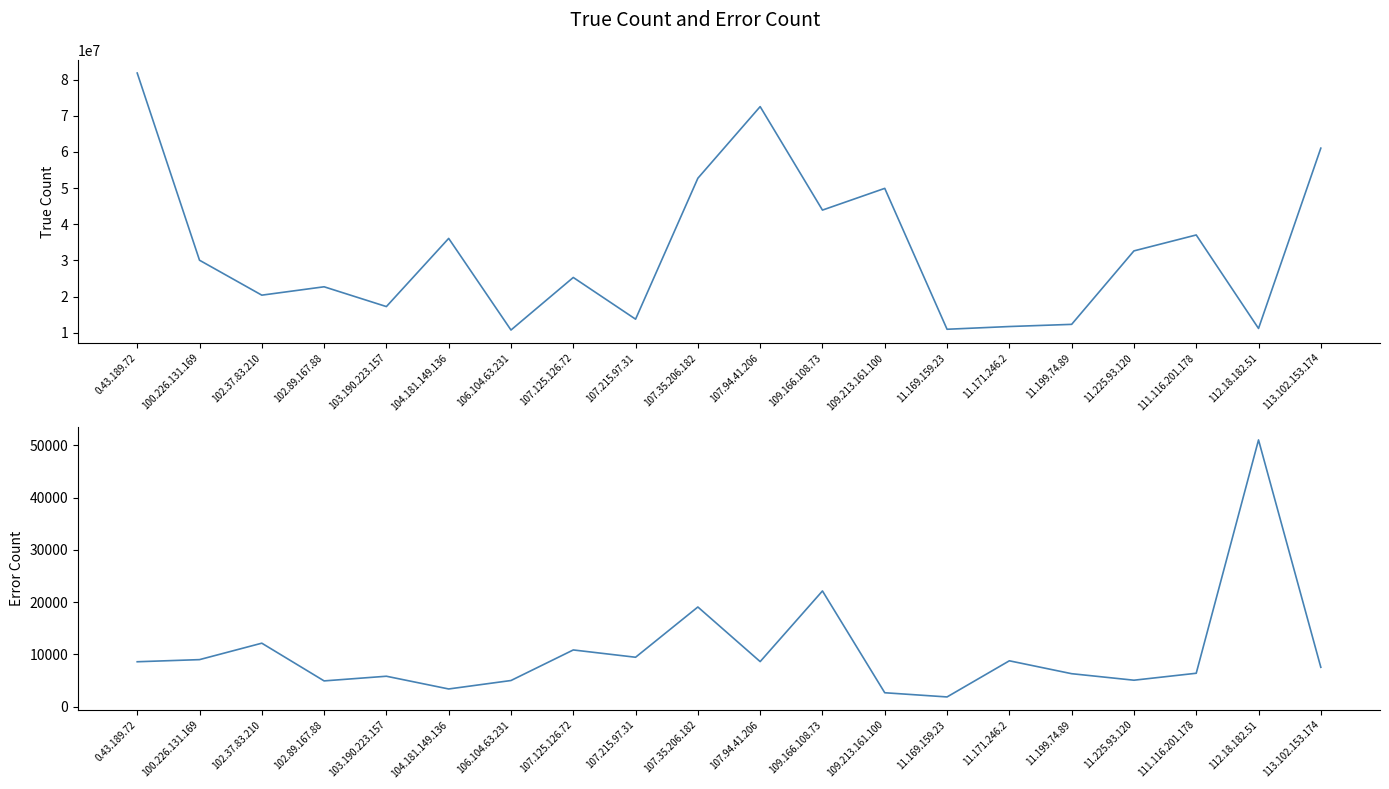

Which label corresponds to the largest value in the chart?

0.43.189.72